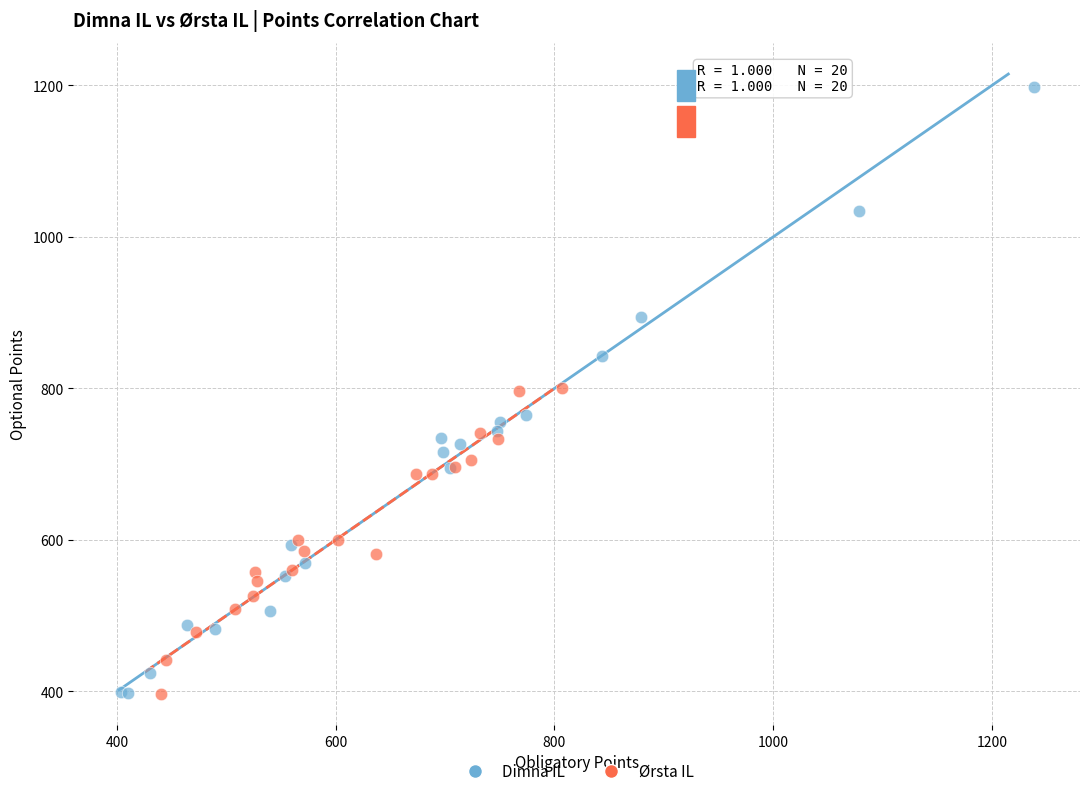

Which series has the widest spread of Y values?

Dimna IL